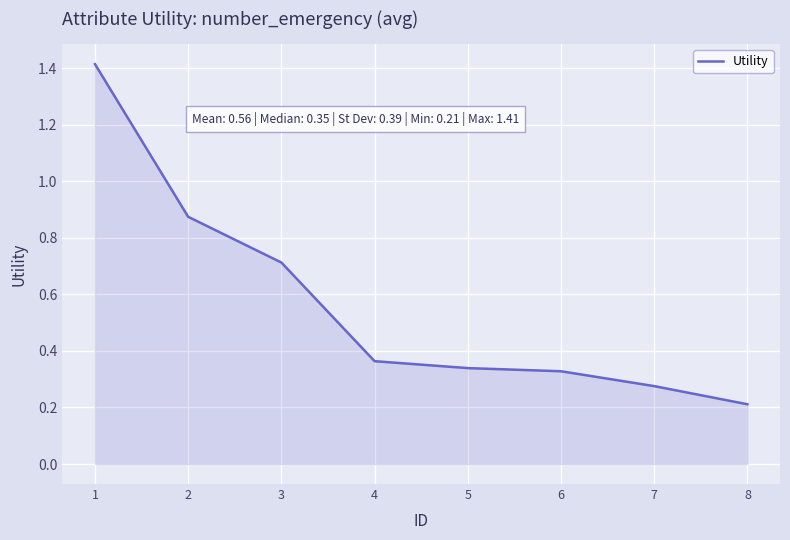

Which category has the lowest value across all series?

8